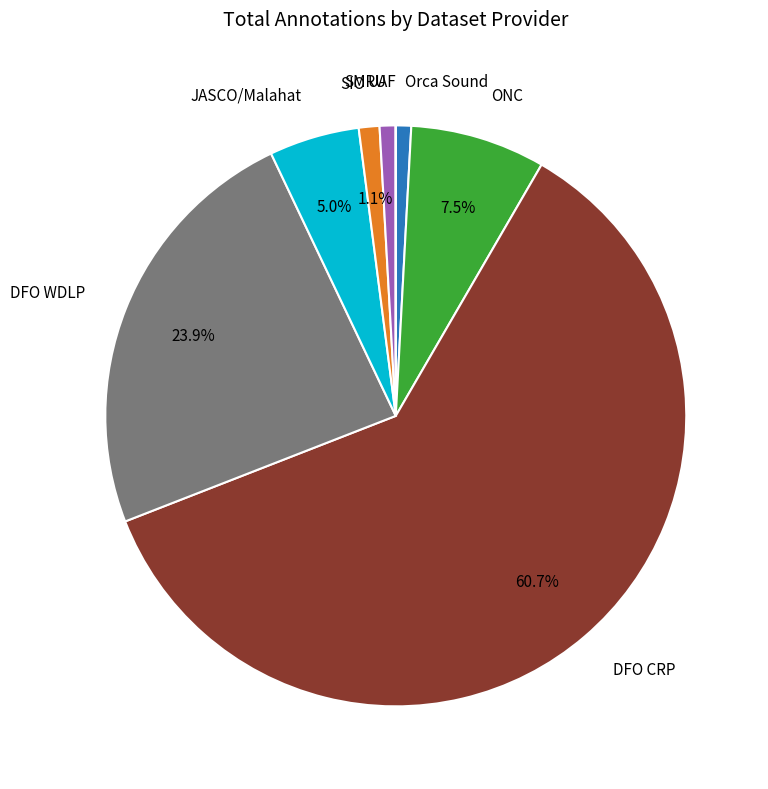

Is there a majority slice in this chart?

Yes